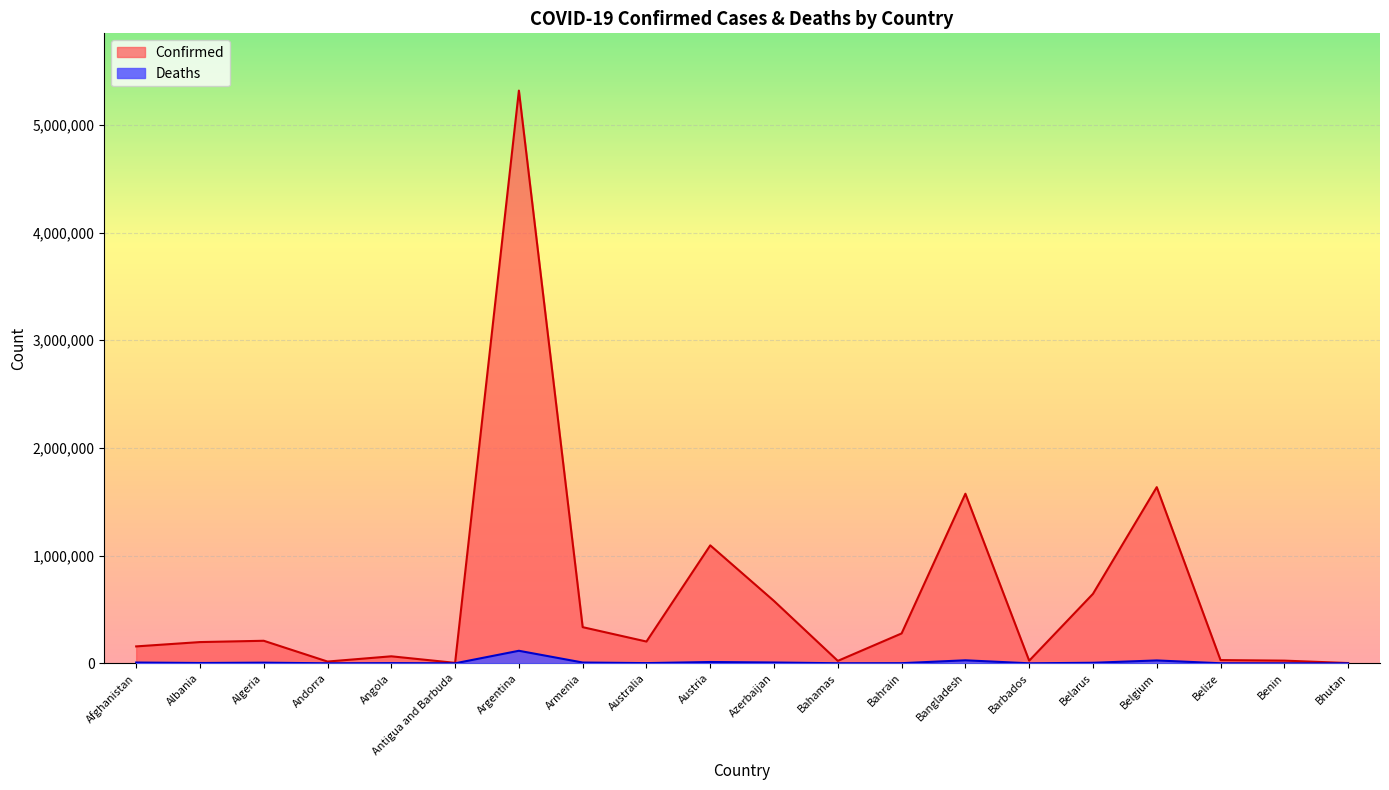

Rank the series by their average value, from highest to lowest.

Confirmed, Deaths